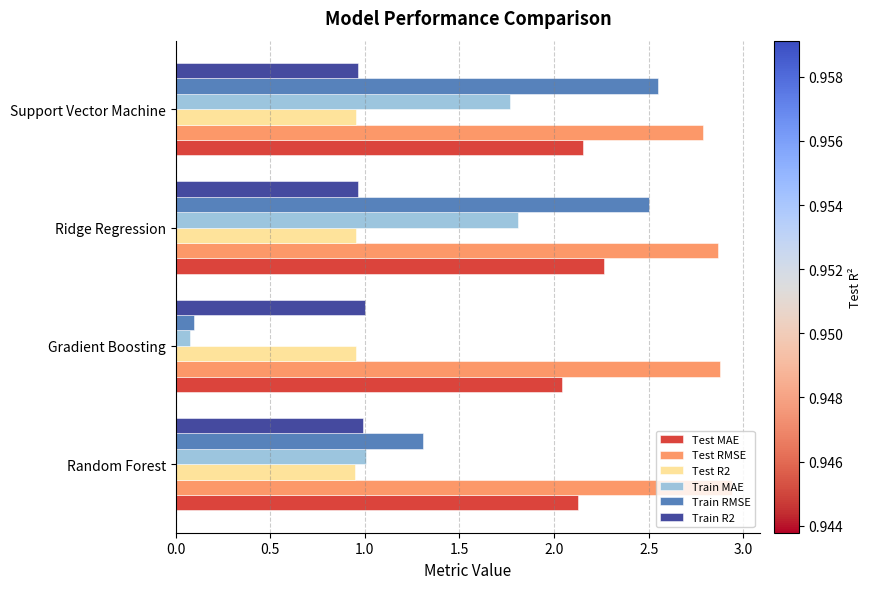

Which label corresponds to the smallest value in the chart?

Gradient Boosting